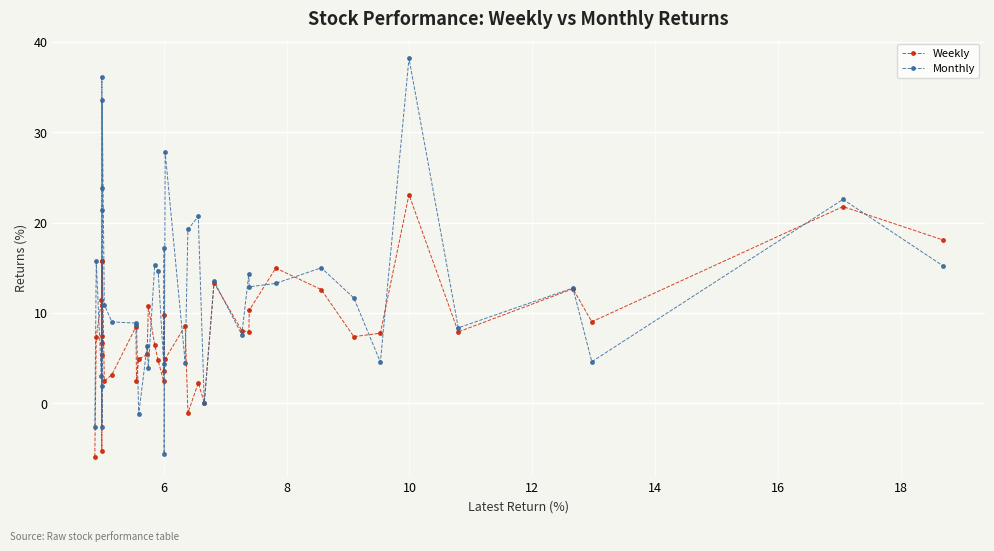

In Monthly, how many points are lower than both neighbors (excluding endpoints)?

13